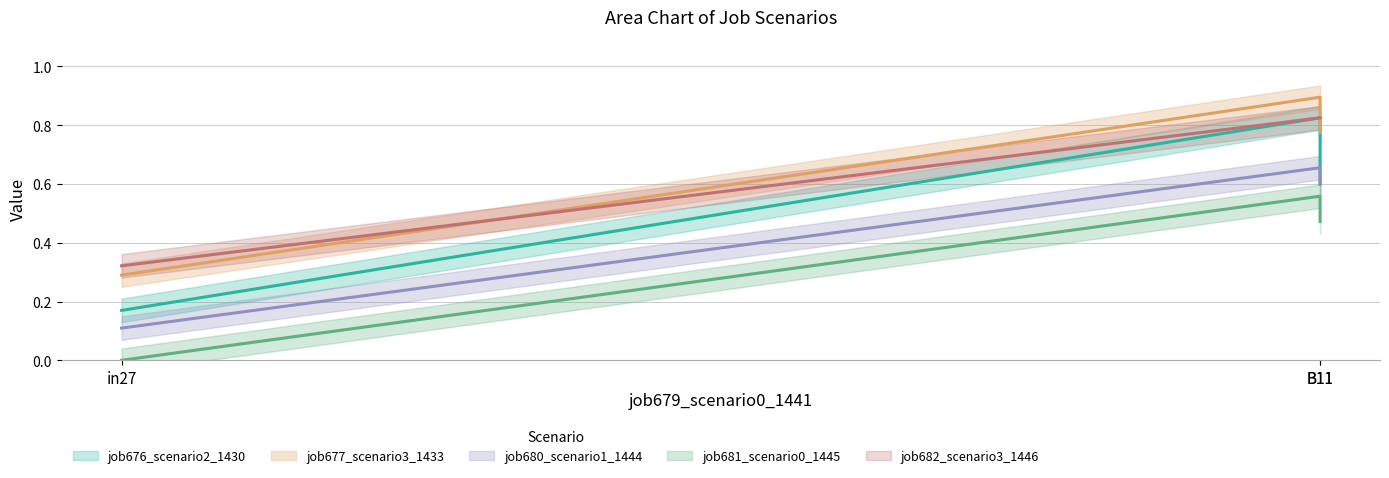

How many lines are shown in the chart?

5